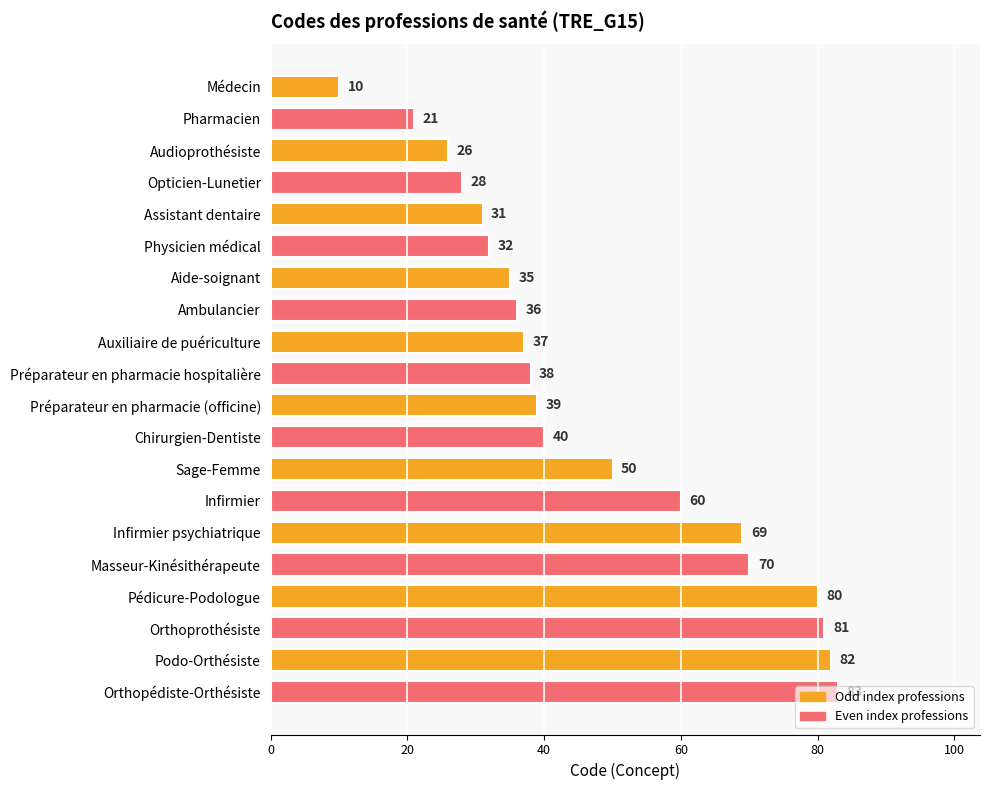

True or false: the data shows 46 at Assistant dentaire.

False